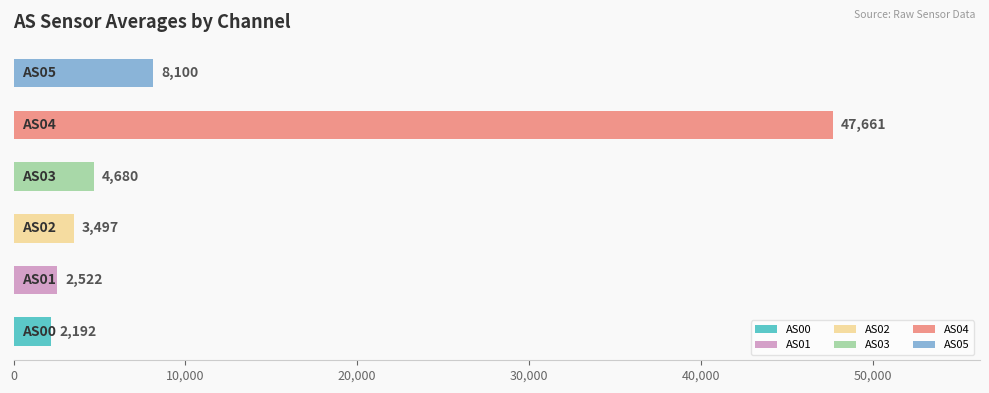

Does the chart contain any negative values?

No